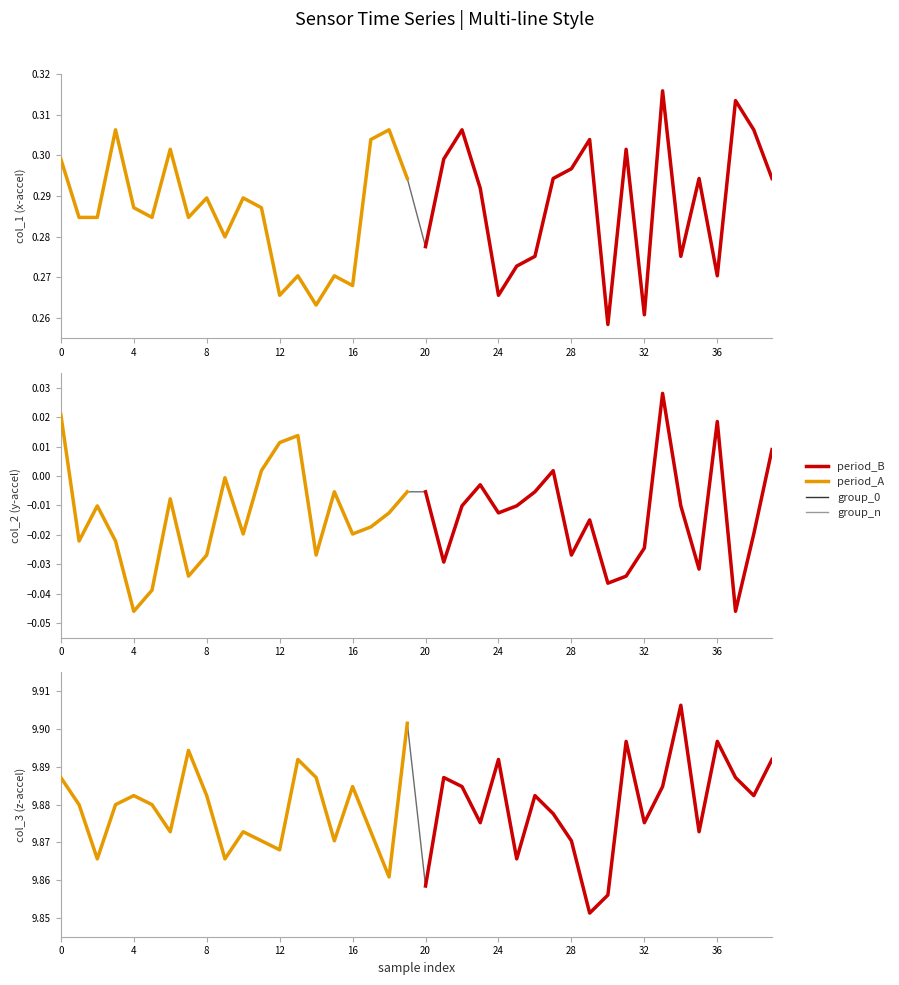

At 35, list the series in order from smallest to largest.

col_2, col_1, col_3